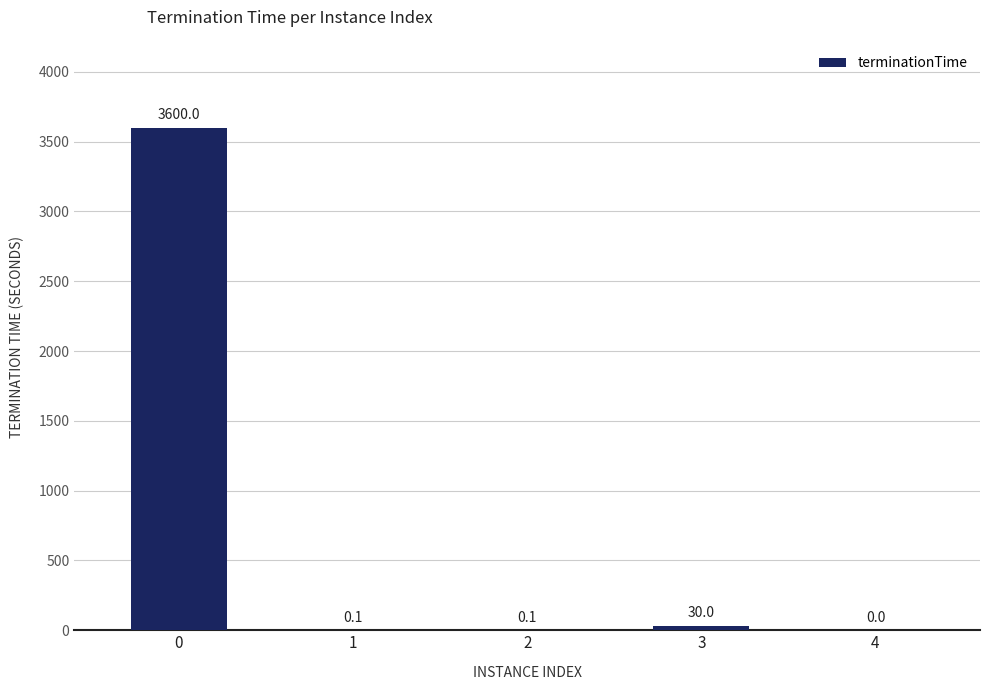

What is the maximum value shown in the chart?

3600.0